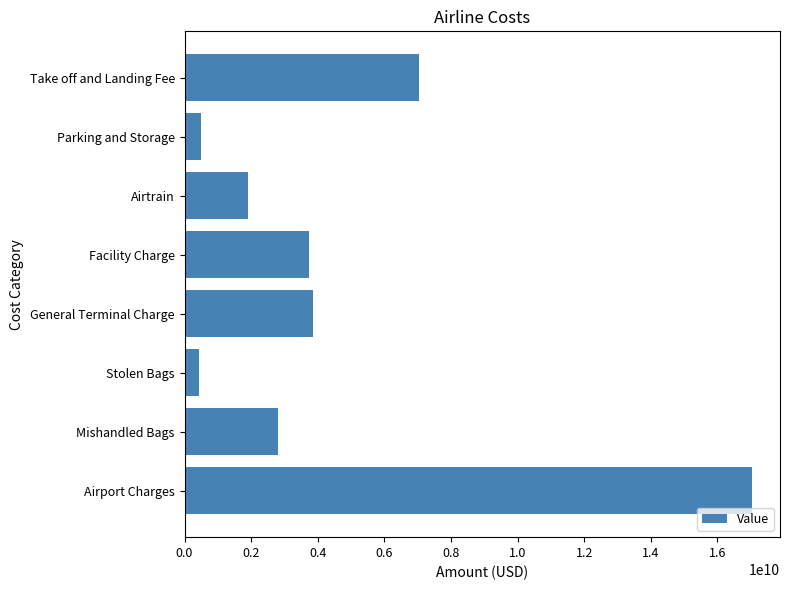

Approximately how many times larger is the value at Parking and Storage compared to Stolen Bags?

1.1